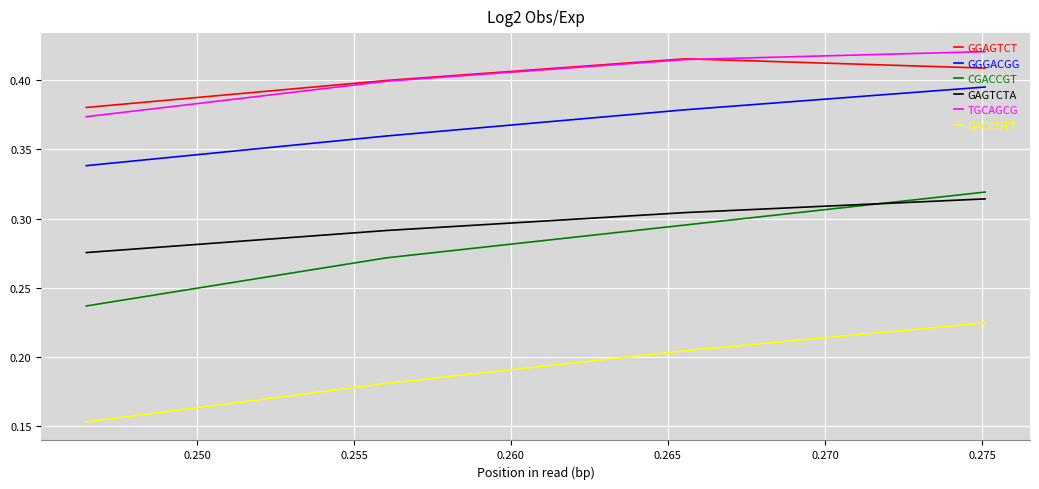

Which series has the largest range (max minus min)?

CGACCGT